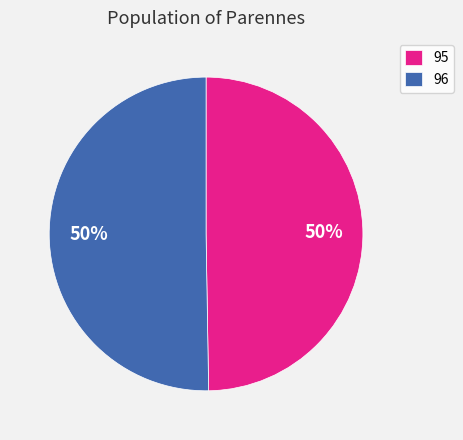

To the nearest percent, what percentage of the pie is 95?

50%